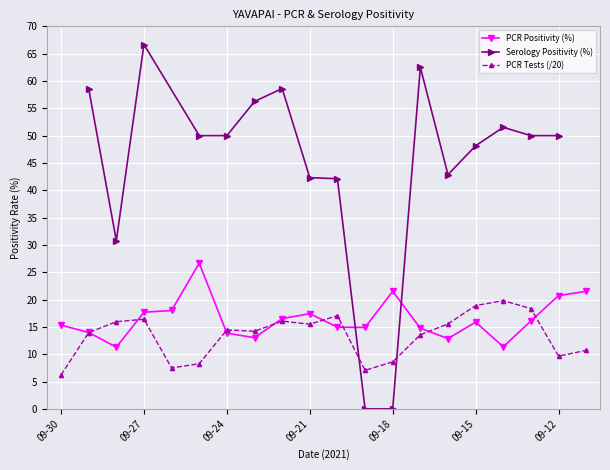

True or false: PCR Positivity (%) has more than 0 interior local peaks.

True